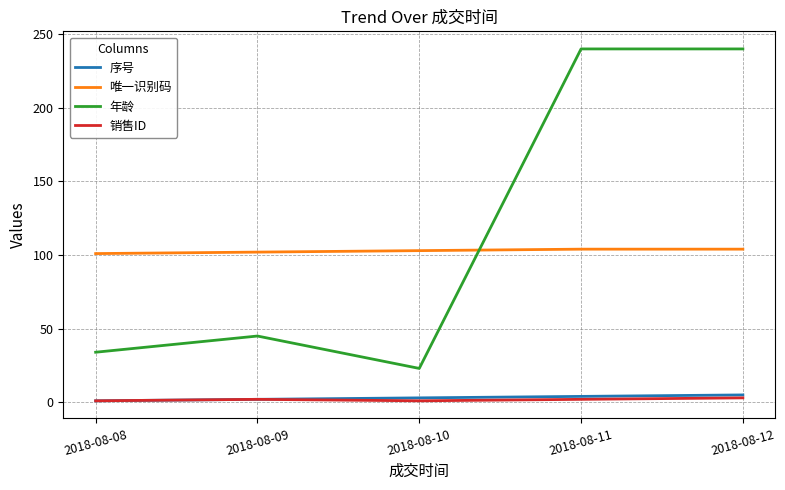

How many values in the 年龄 series are below 45?

2